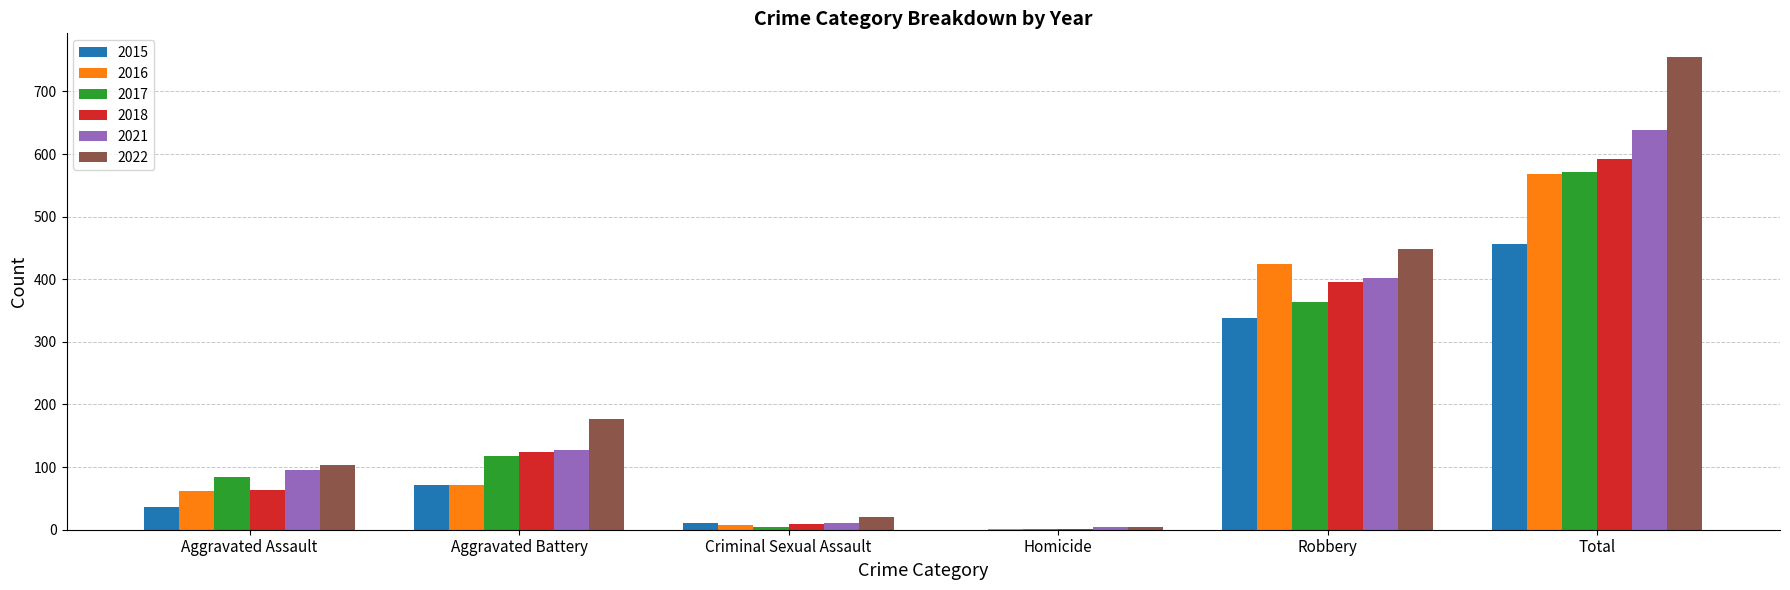

What is the sum of the 2022 values at Total and Robbery?

1204